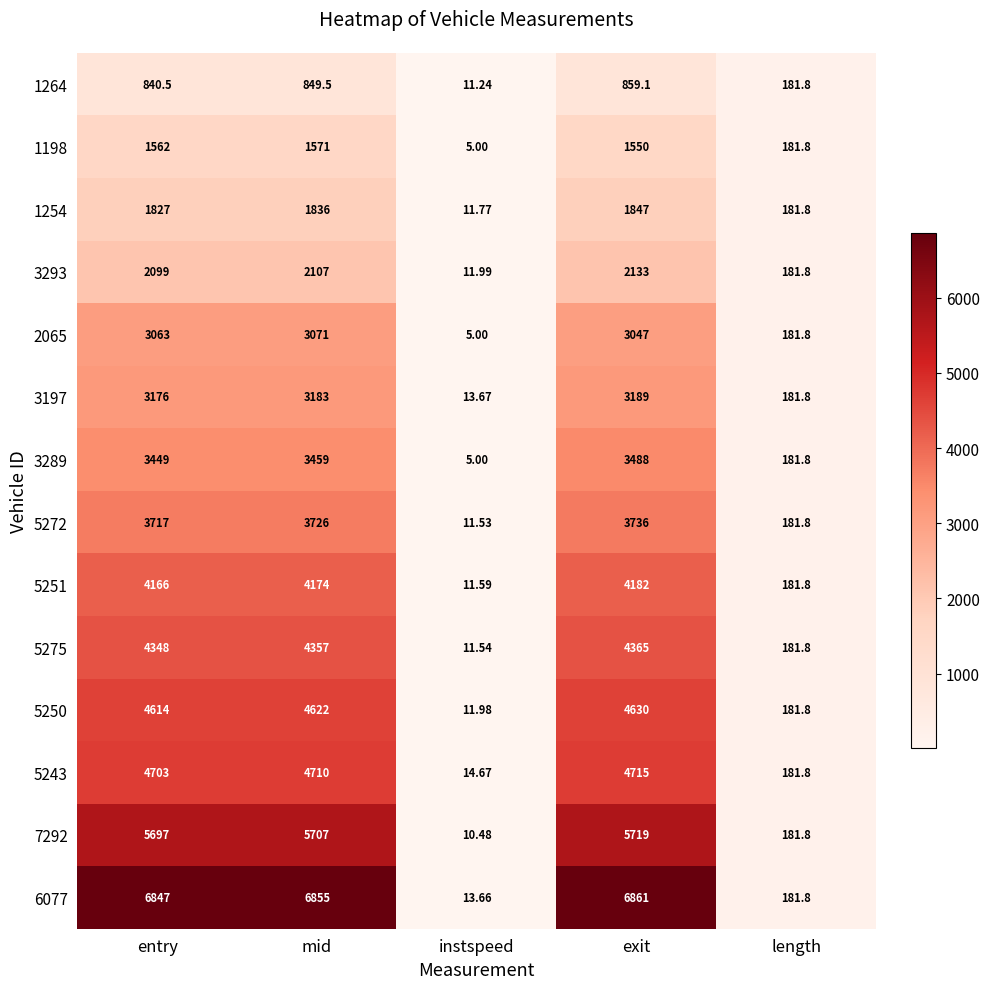

What is the spread (max minus min) of values at instspeed?

9.7